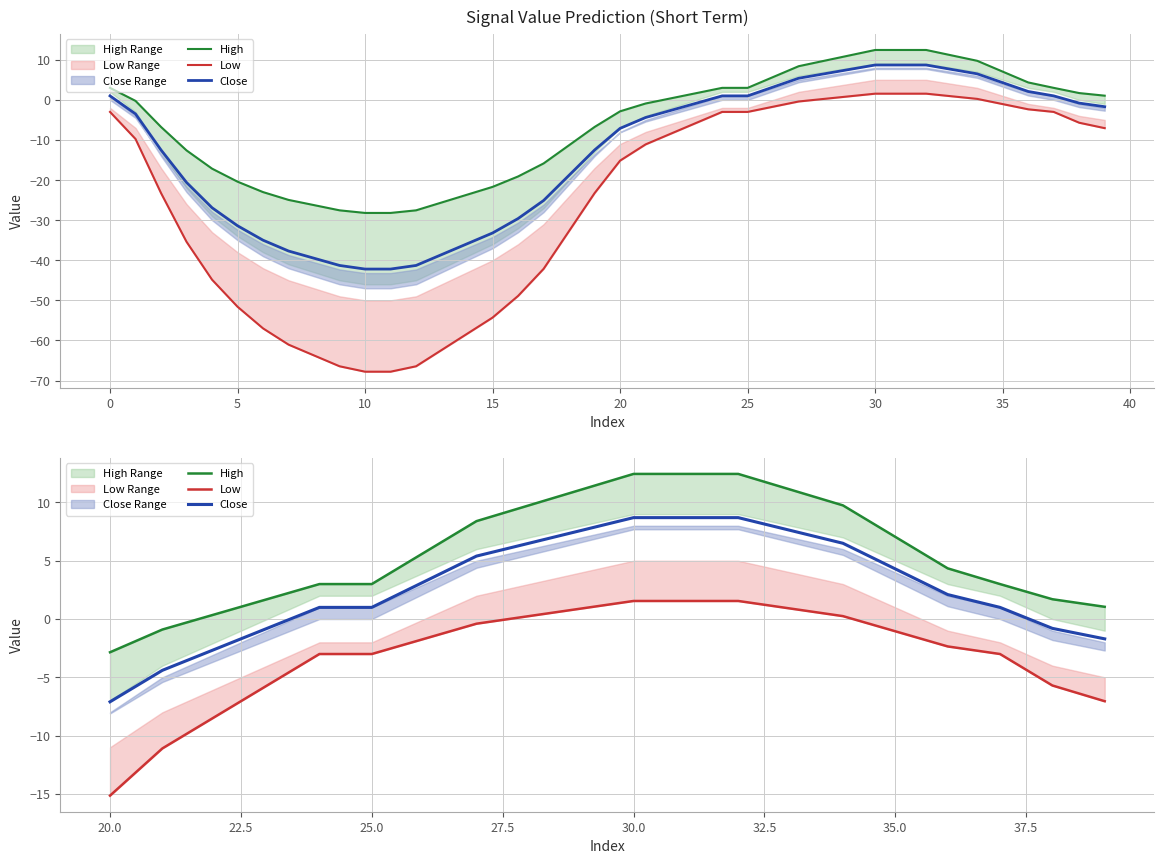

The value of High at 40 is 6.4. True or false?

False